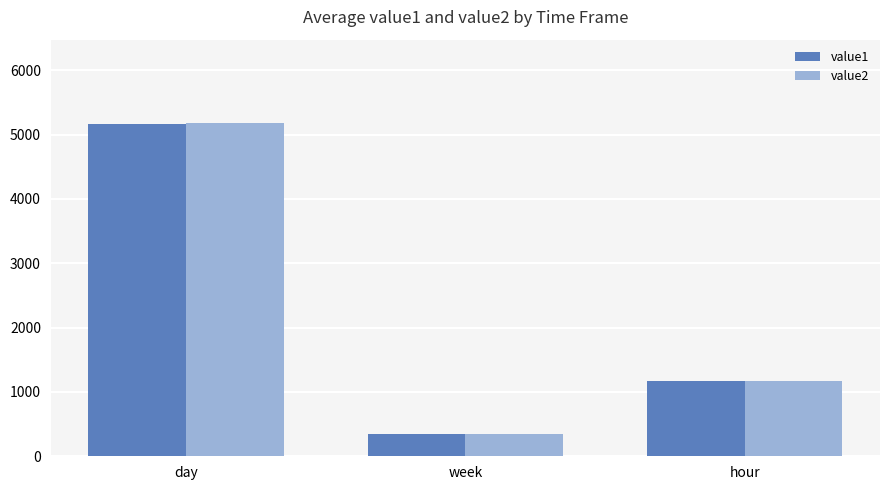

Which series has the widest spread of values?

value2